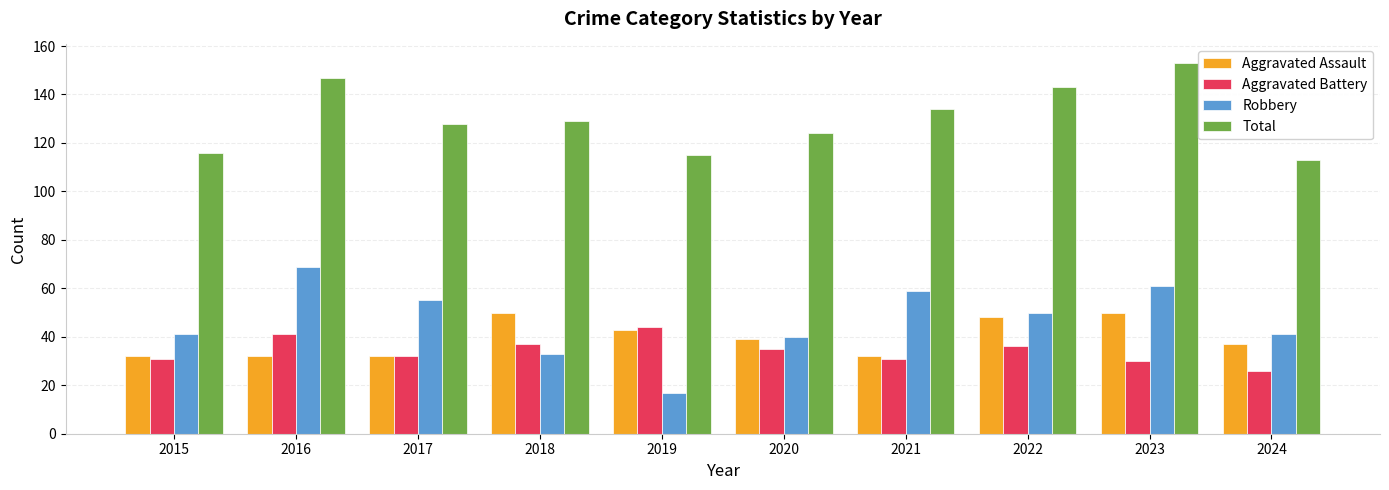

Which series changed the most between 2017 and 2023?

Total